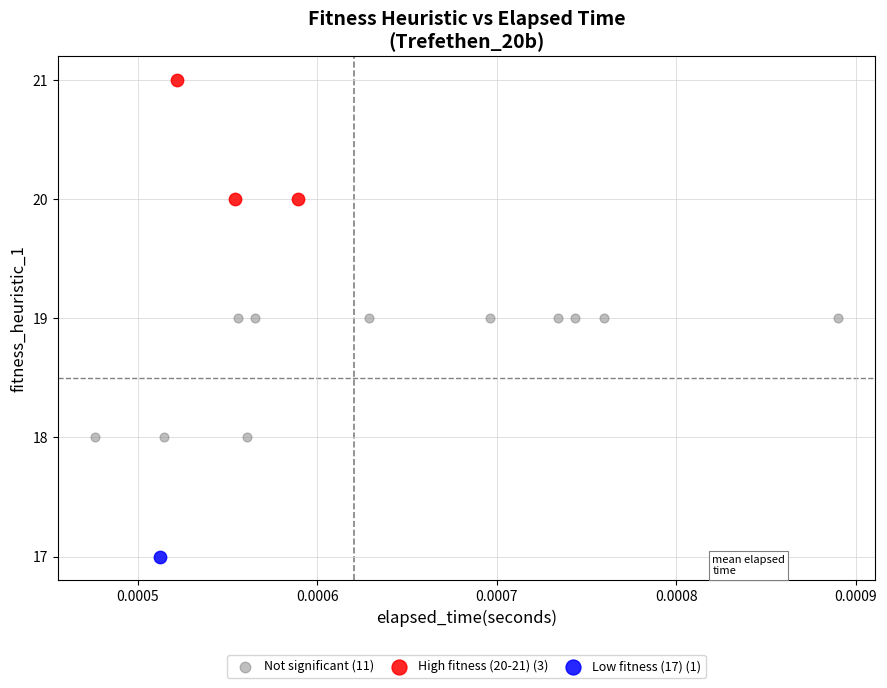

What are all the series names shown in the legend?

Not significant (11), High fitness (20-21) (3), Low fitness (17) (1)